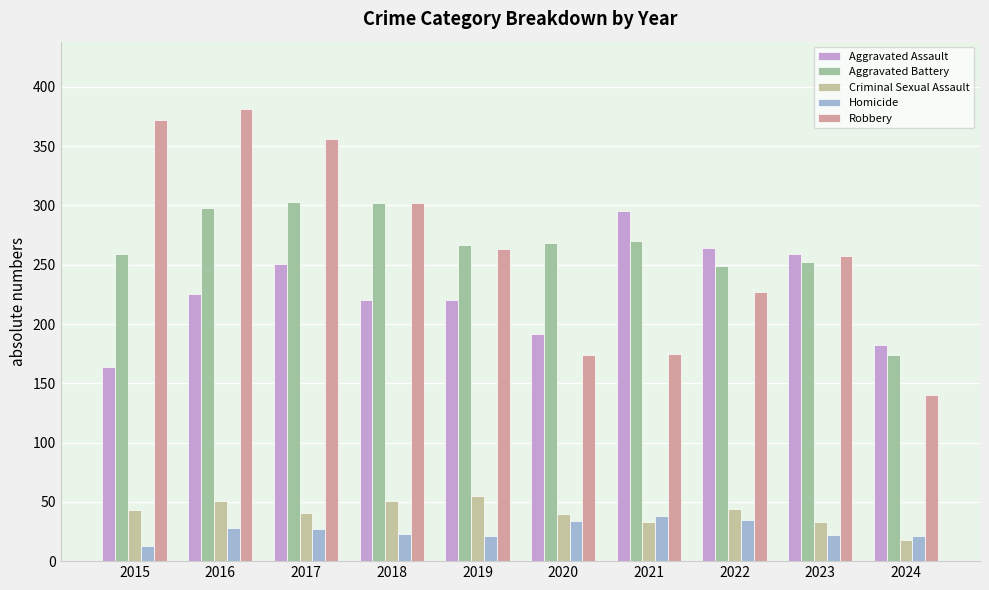

What is the maximum value for Aggravated Battery?

303